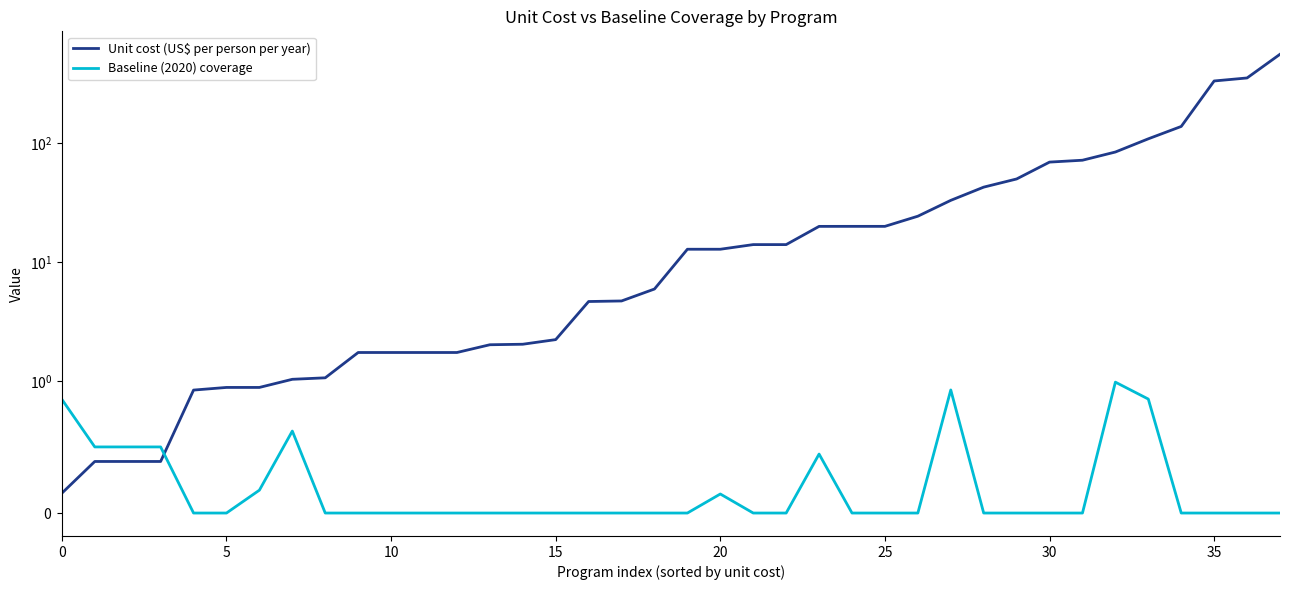

How many times do Baseline (2020) coverage and Unit cost (US$ per person per year) cross each other?

1